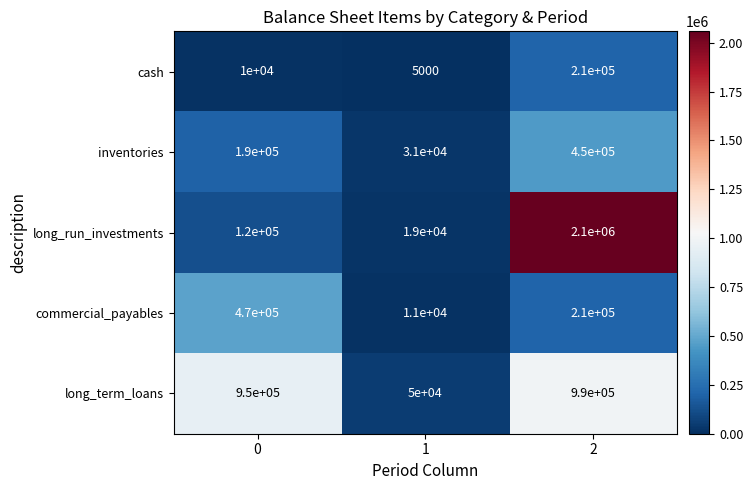

What is the smallest value displayed?

5000